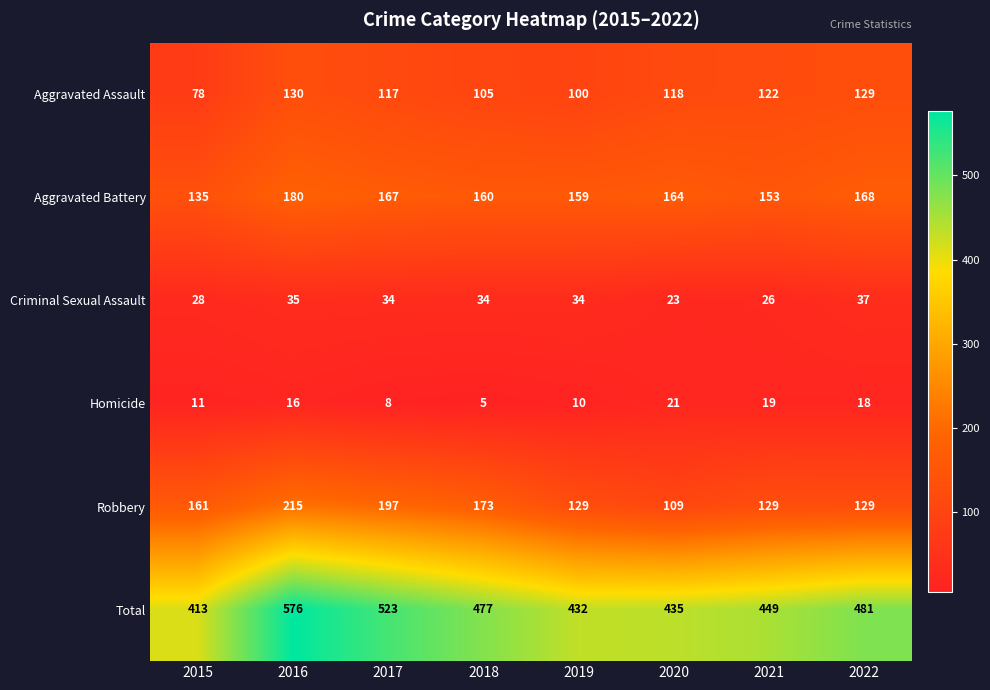

How many series are shown in this chart?

6